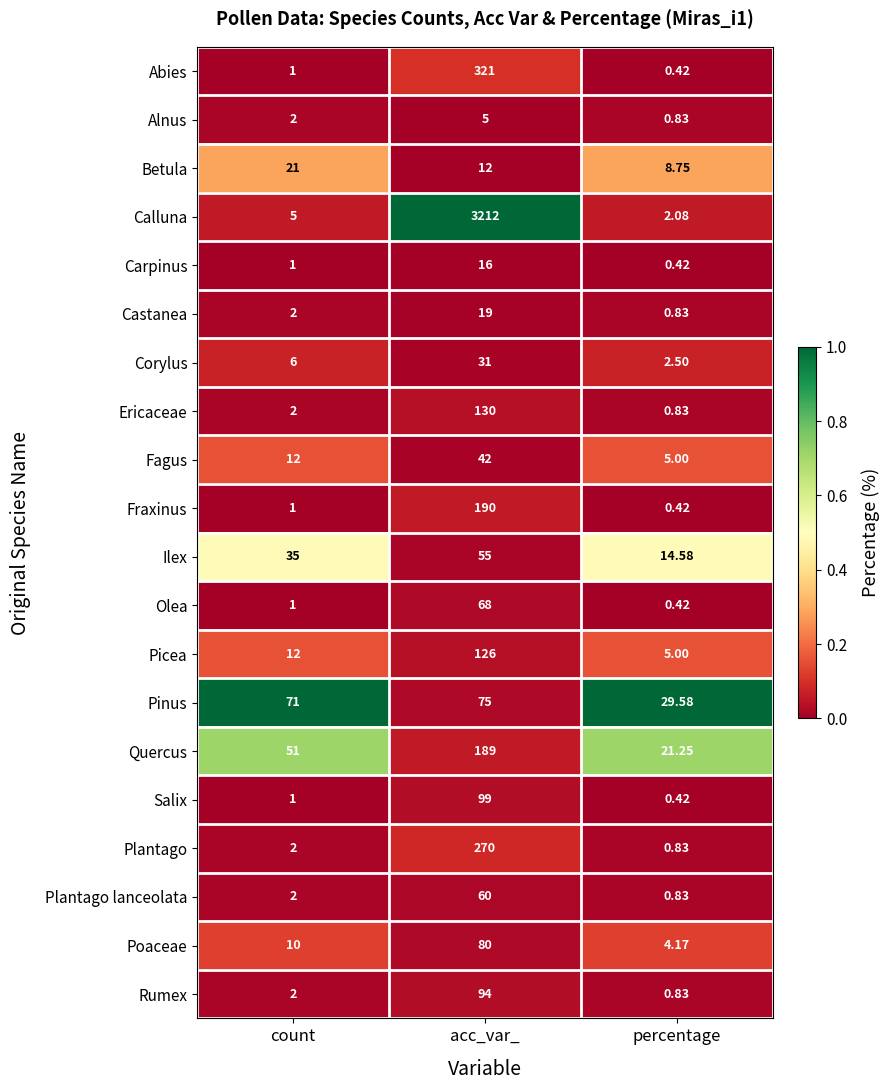

Which series changed the most between count and acc_var_?

Calluna